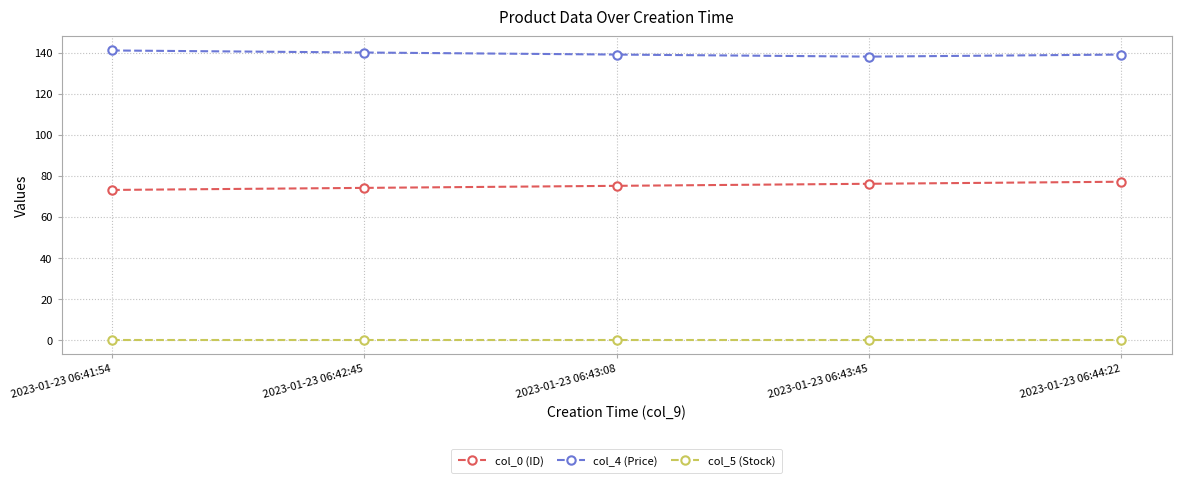

The value of col_0 (ID) at 2023-01-23 06:41:54 is 119. True or false?

False